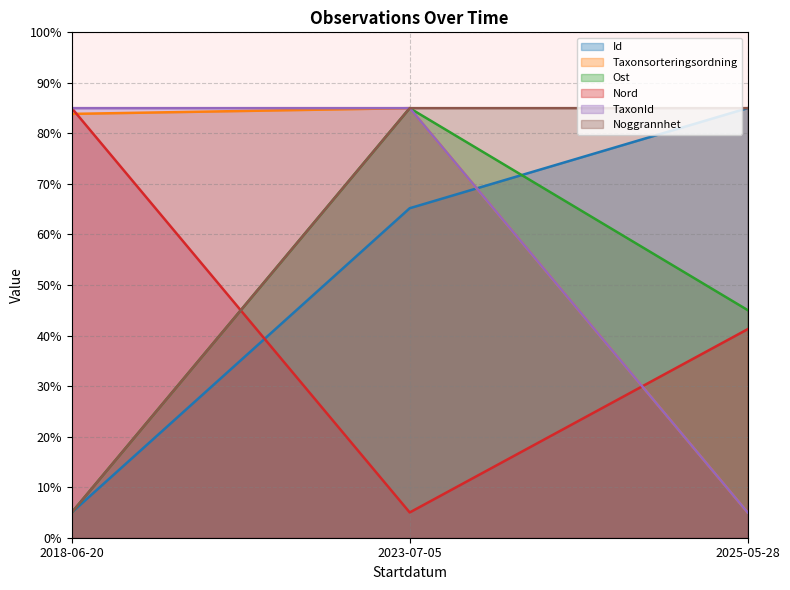

What is the total value across all series at 2025-05-28?

266.3